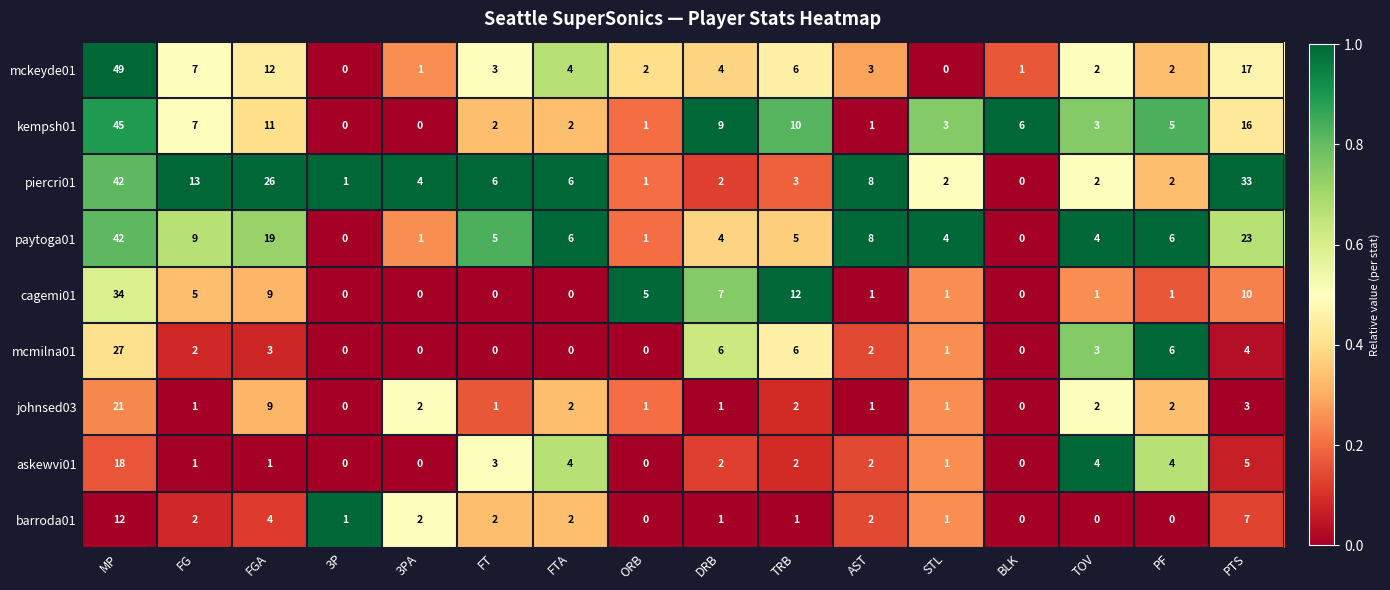

What is the average value of the askewvi01 series?

3